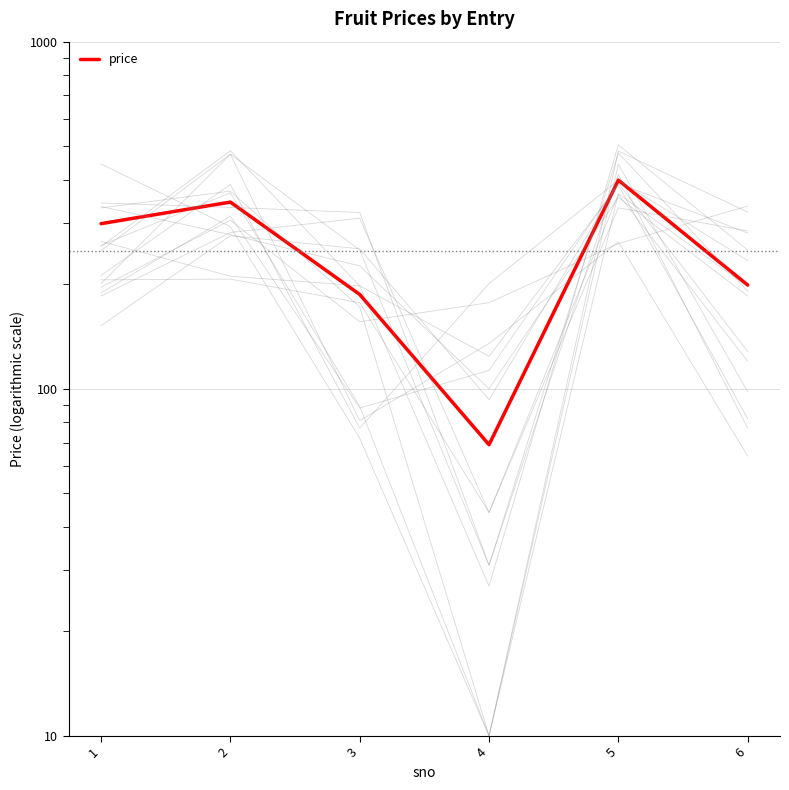

What is the value of the 1st point from the left?

299